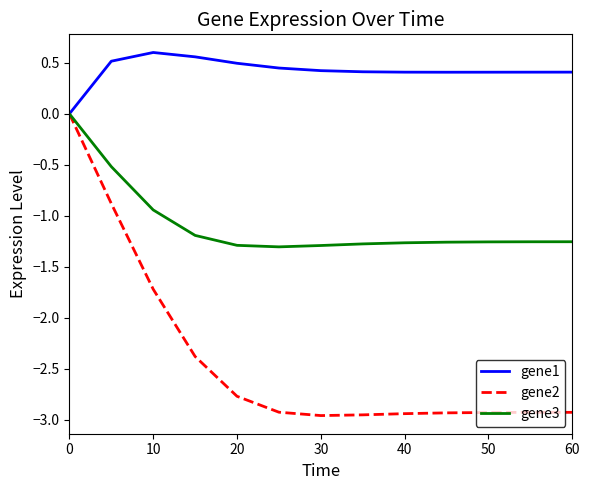

Rank the series by their average value, from highest to lowest.

gene1, gene3, gene2